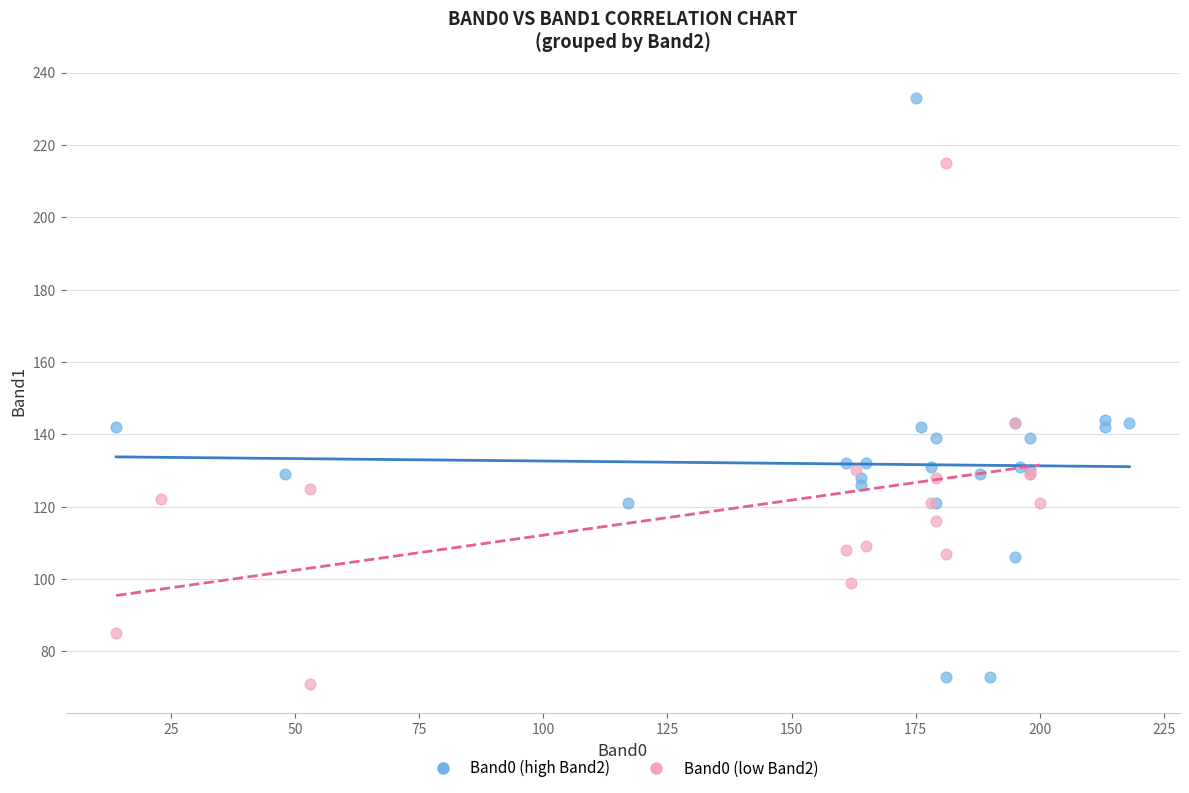

What are all the series names shown in the legend?

Band0 (high Band2), Band0 (low Band2)